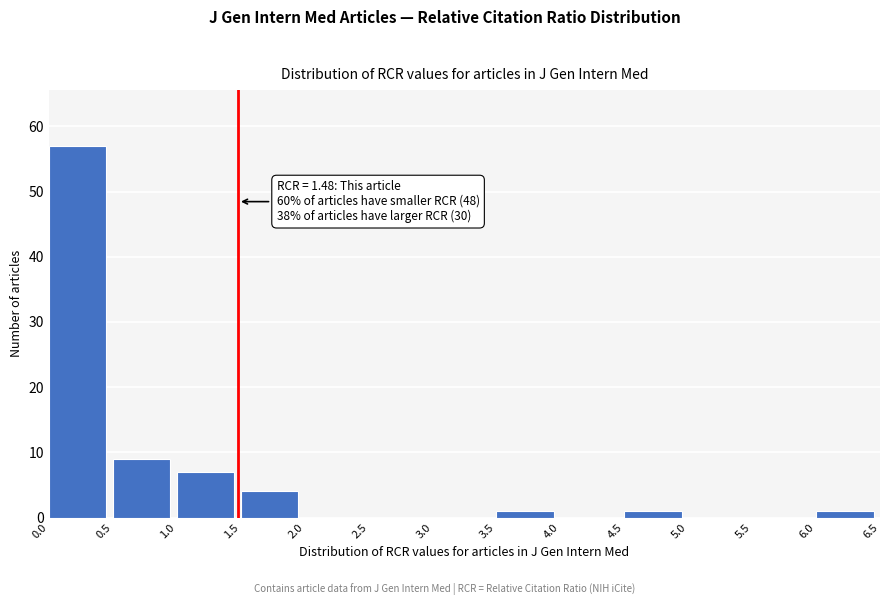

Which range on the x-axis has the tallest bar?

0.0 to 0.5